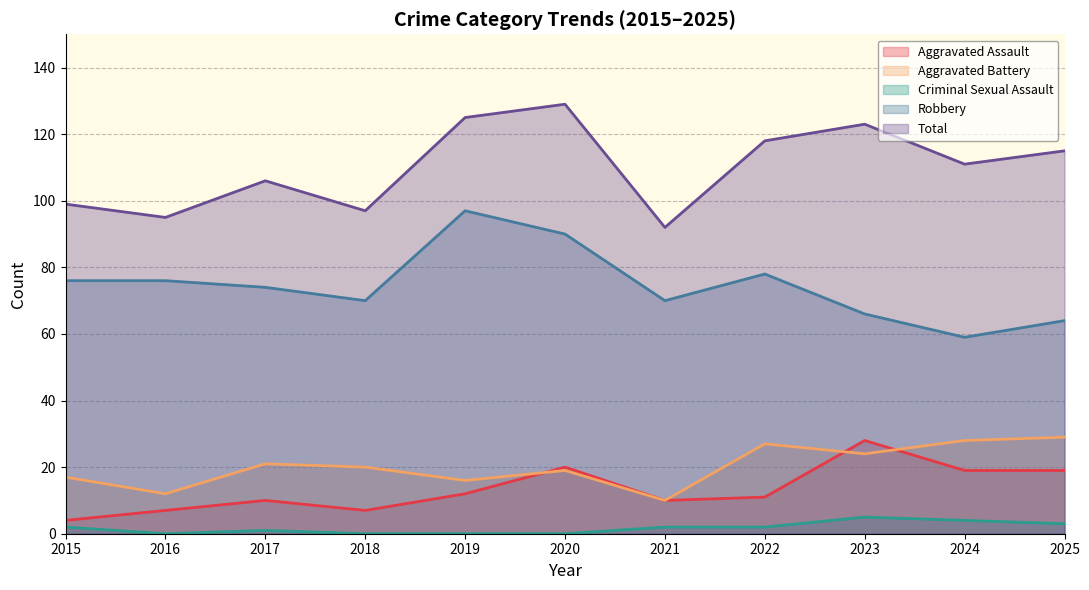

At which category does the chart reach its peak across all series?

2020